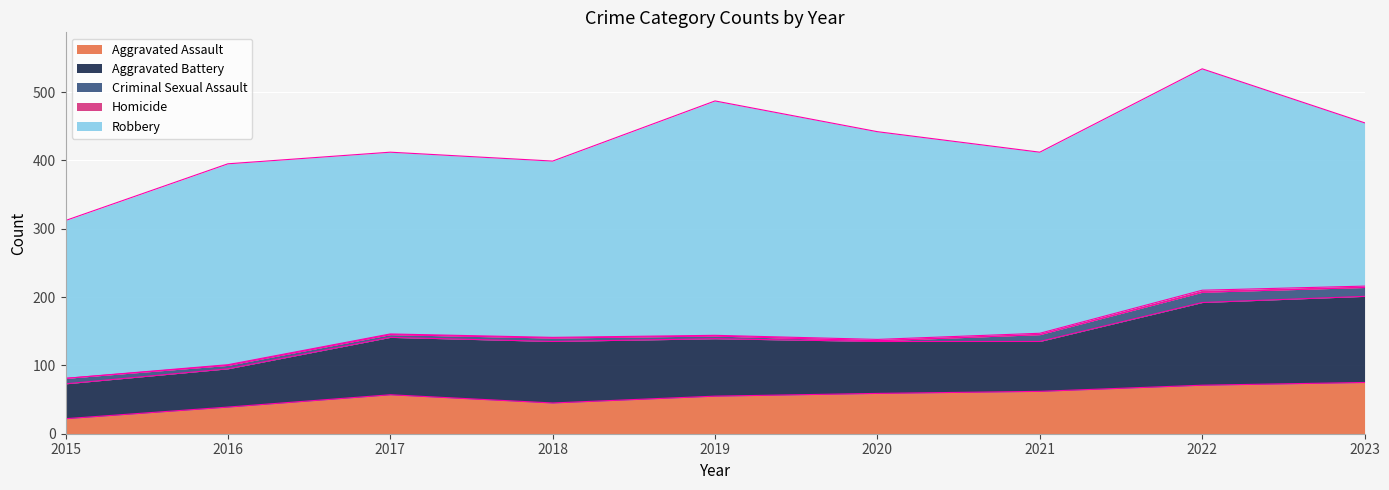

What is the total value across all series at 2015?

312